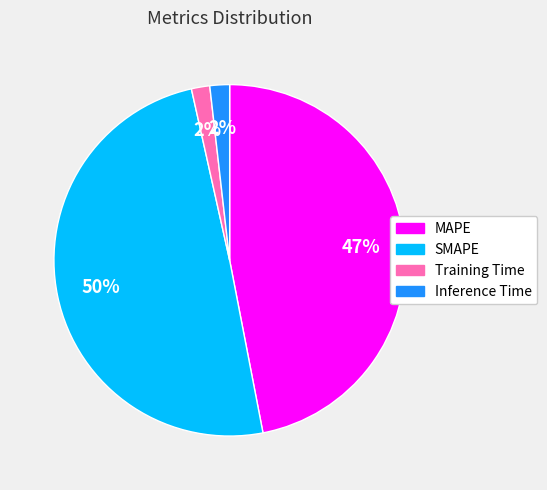

How many slices are in this pie chart?

4